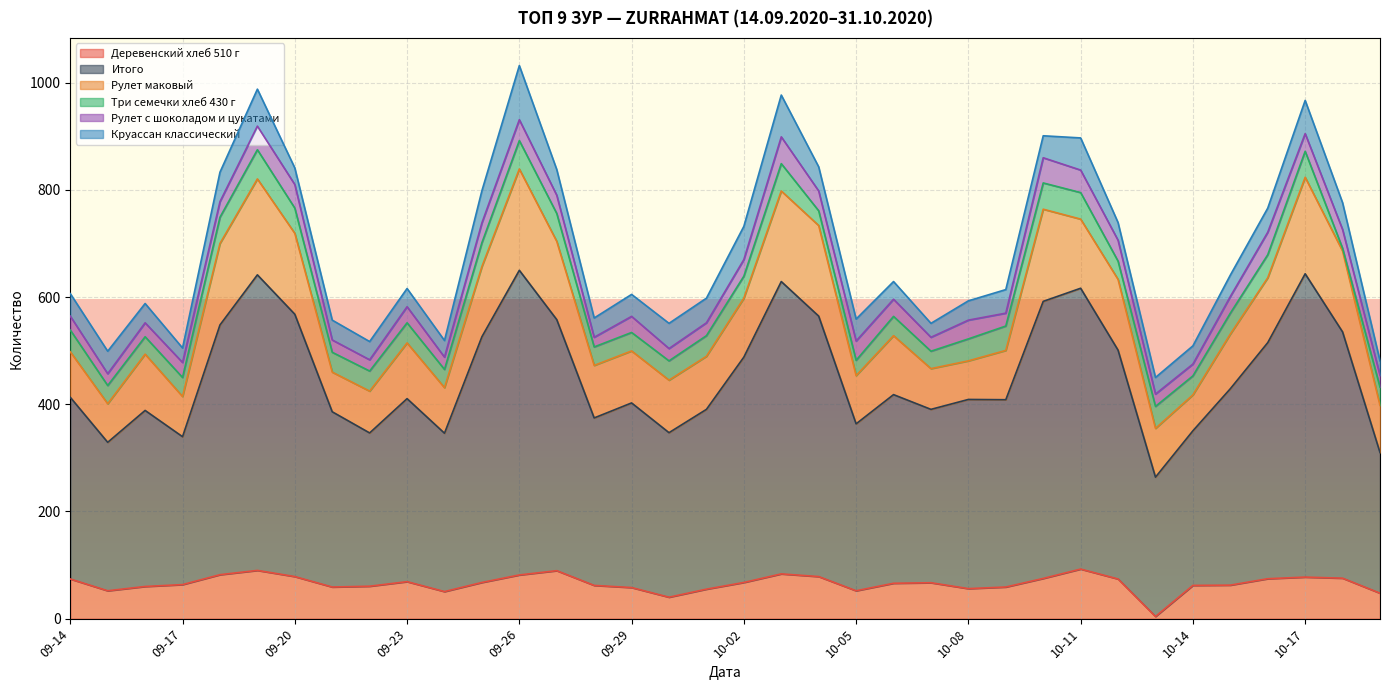

In Деревенский хлеб 510 г, how many points are higher than both neighbors (excluding endpoints)?

7